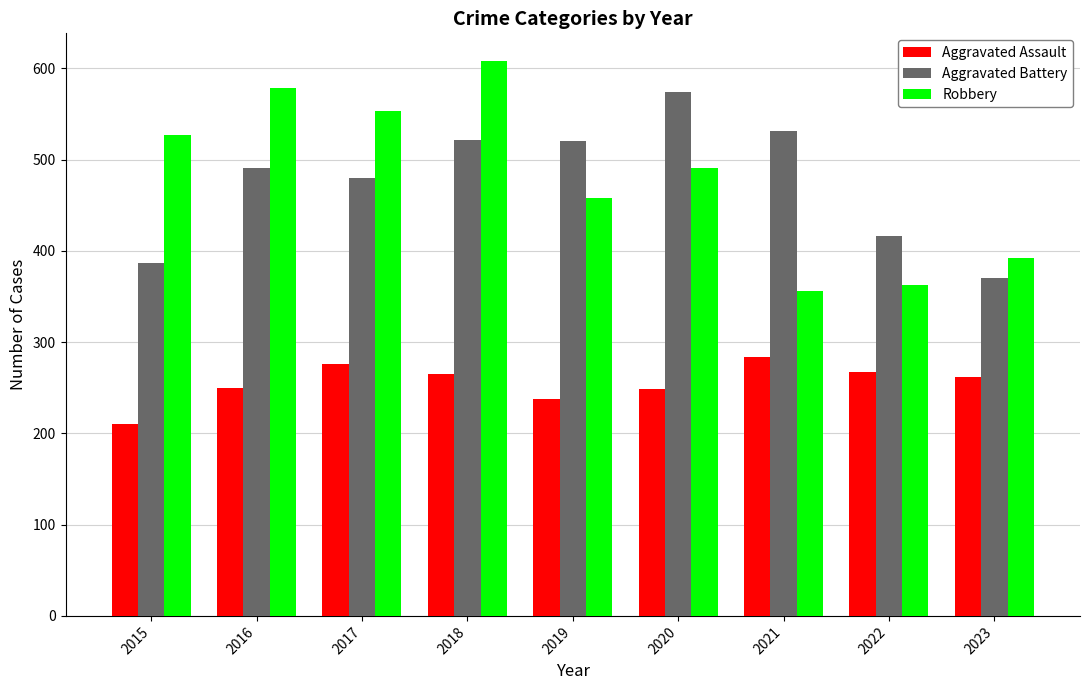

How many Robbery values are between 392 and 553?

5